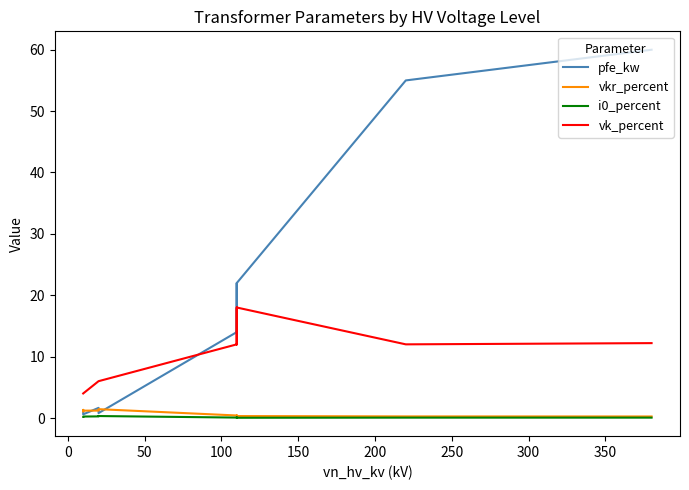

What are all the series names shown in the legend?

pfe_kw, vkr_percent, i0_percent, vk_percent